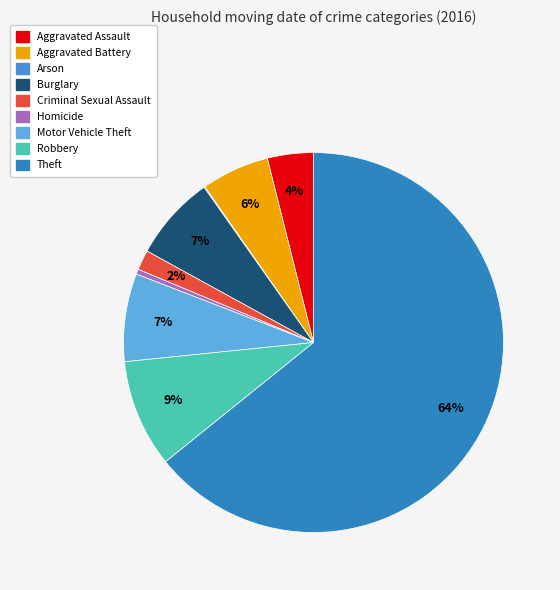

What is the change in value from Arson to Criminal Sexual Assault?

+19